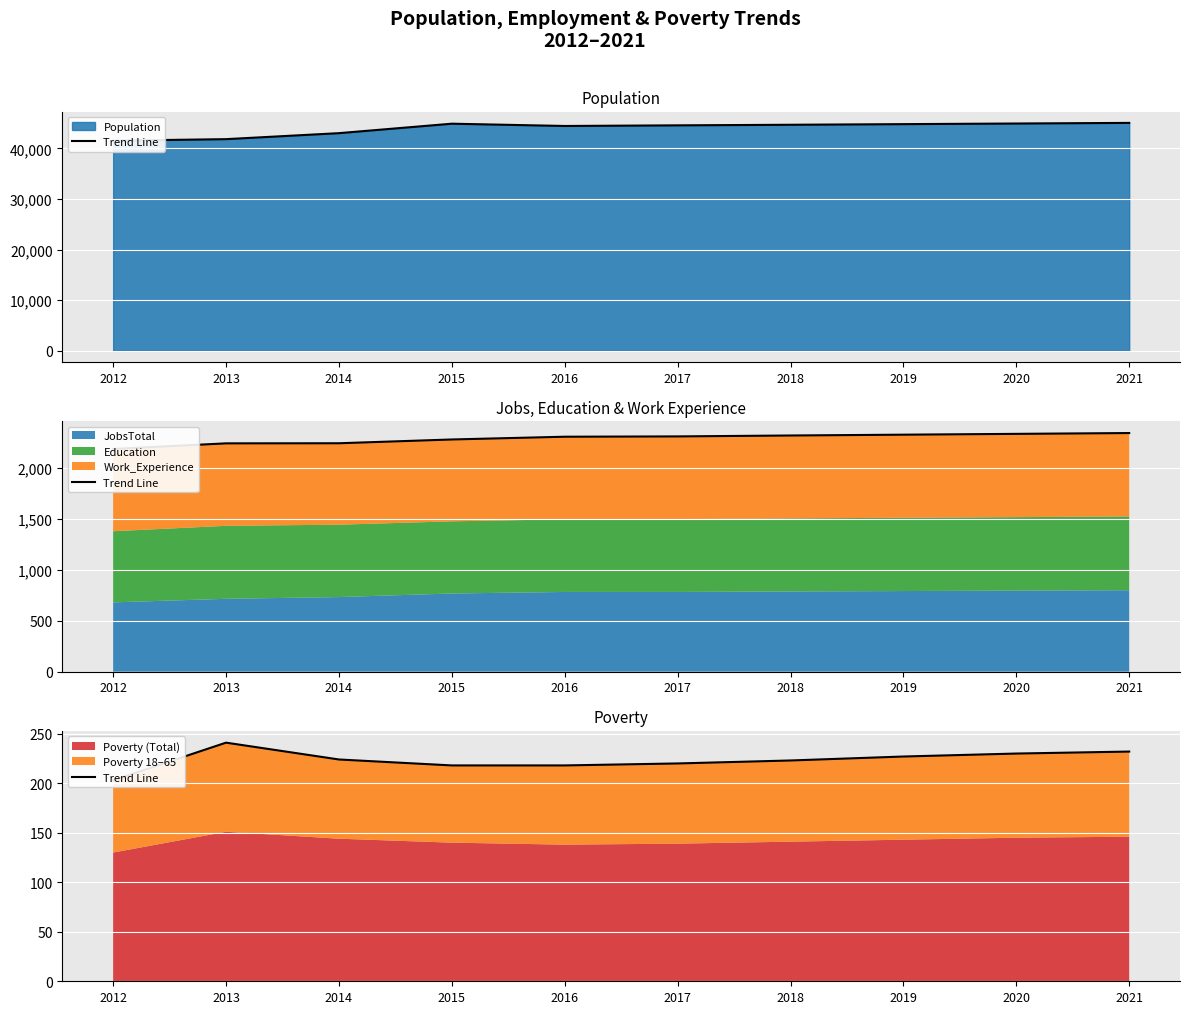

Rank the categories by value from highest to lowest.

2013, 2021, 2020, 2019, 2014, 2018, 2017, 2015, 2016, 2012